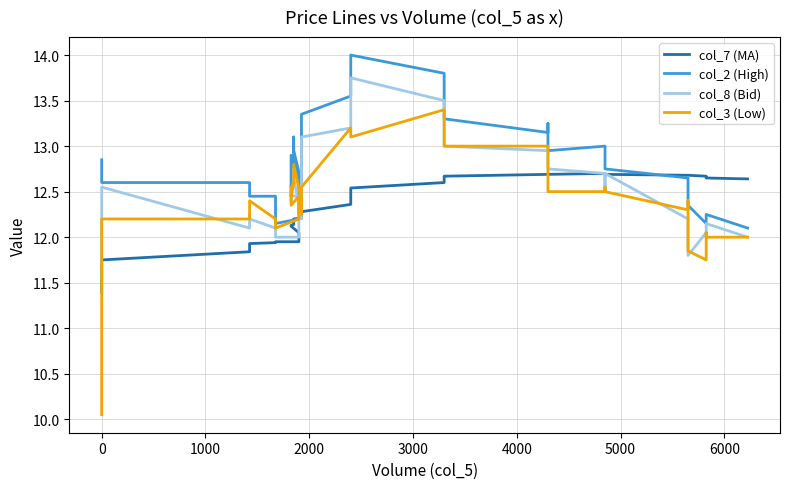

The col_2 (High) series shows 21.0 at 30. True or false?

False